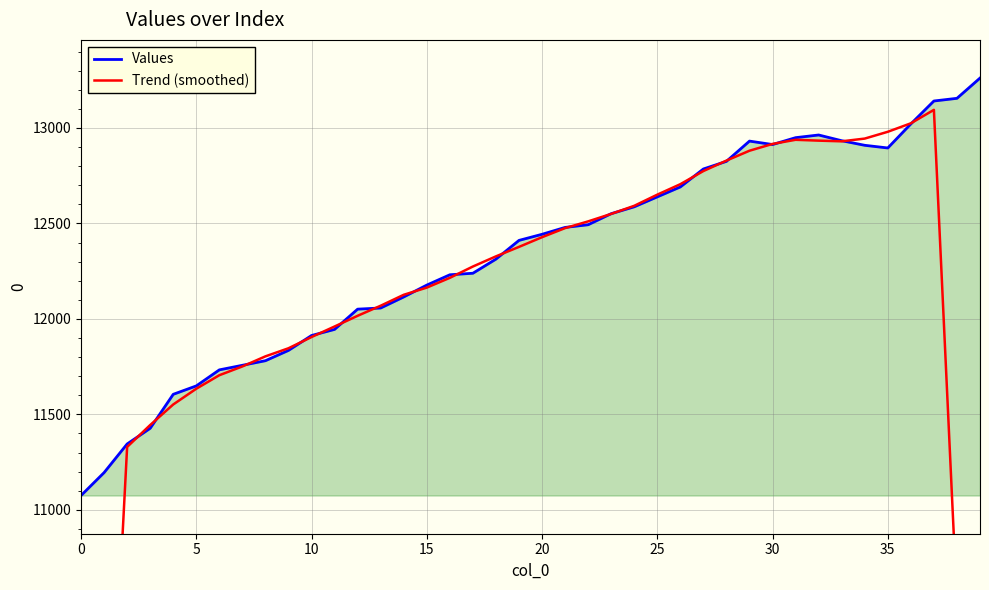

What value does the Values series have at 34?

12909.0